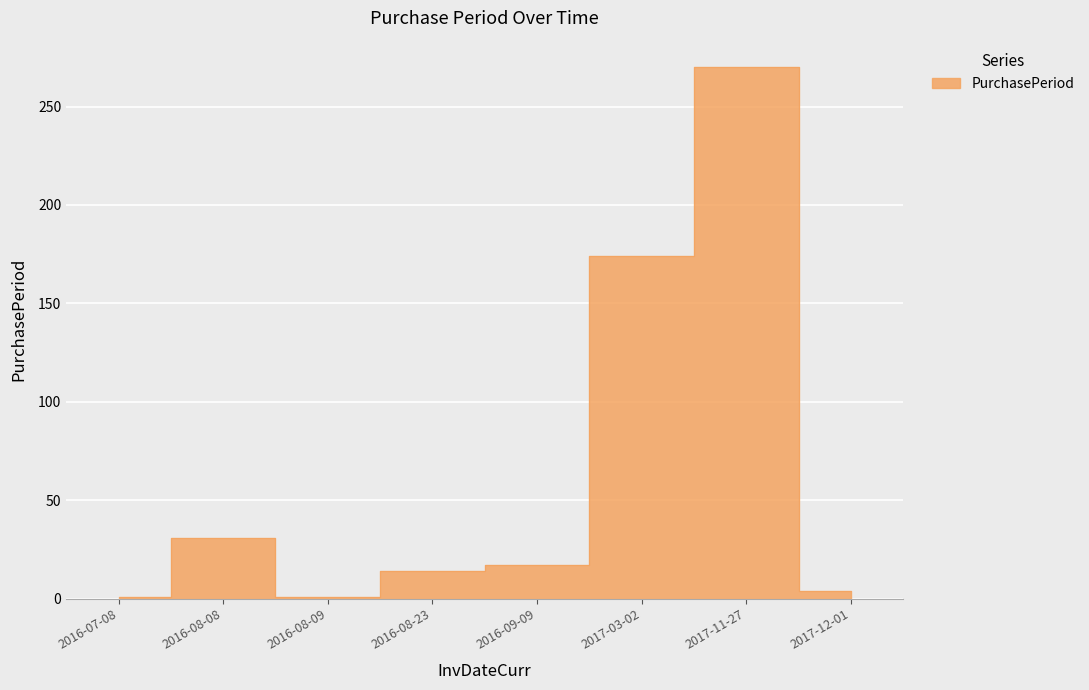

How many values are below 17?

4